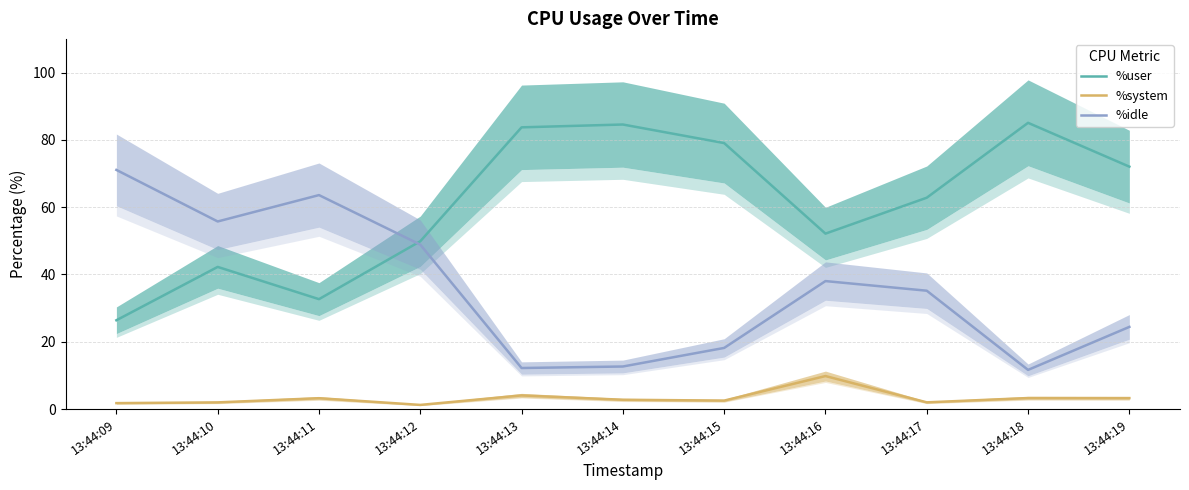

How many values in the %system series are below 2?

2